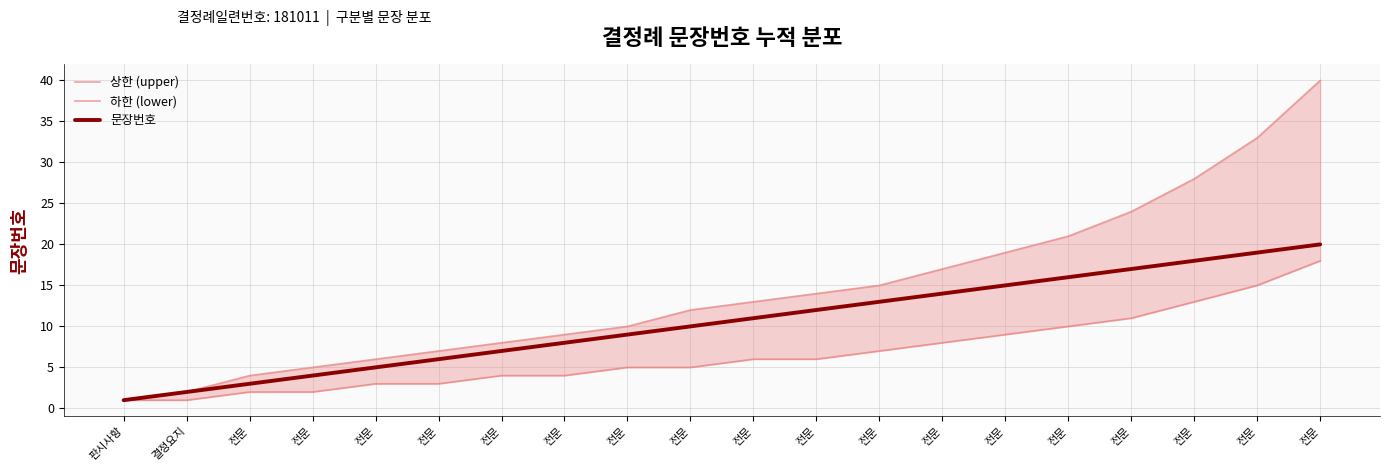

At which category is the sum across all series the highest?

전문